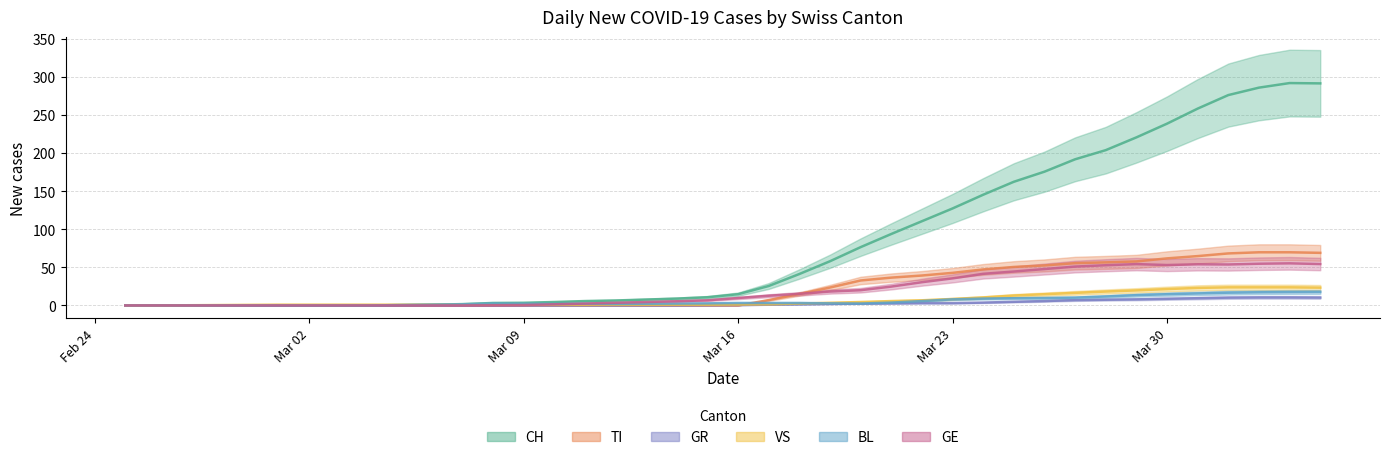

Reading left to right, transcribe all the data shown in this chart.

CH: 0.0	0.0	0.0	0.0	0.0	0.0	0.0	0.0	0.0	0.5	1.0	1.8	3.2	3.5	4.5	5.8	6.5	7.8	9.0	10.8	14.8	25.5	41.2	58.0	76.5	93.8	110.5	127.2	145.2	162.2	175.5	191.8	203.8	220.5	238.5	258.2	276.0	285.8	291.8	291.3
TI: 0.0	0.0	0.0	0.0	0.0	0.0	0.0	0.0	0.0	0.0	0.0	0.0	0.0	0.0	0.0	0.0	0.0	0.0	0.0	0.0	0.0	7.0	15.0	23.5	32.8	36.5	39.2	42.8	47.2	50.5	52.5	55.5	56.5	57.8	61.8	64.8	68.2	69.8	69.8	69.0
GR: 0.0	0.0	0.0	0.0	0.0	0.0	0.0	0.0	0.0	0.0	0.0	0.0	0.0	0.0	0.0	0.0	0.0	0.0	0.0	0.2	0.5	1.0	1.5	2.0	2.5	2.8	3.0	3.0	3.8	4.8	5.8	7.0	7.5	8.0	8.8	9.5	10.2	10.5	10.5	10.3
VS: 0.0	0.0	0.2	0.5	0.8	1.0	1.0	1.0	1.0	1.0	1.0	1.0	1.0	1.0	1.0	1.0	1.0	1.0	1.0	1.0	1.2	1.5	2.5	3.5	4.5	5.8	6.8	8.5	10.5	13.0	14.8	16.5	18.2	19.8	21.5	23.0	23.8	23.8	23.8	23.3
BL: 0.0	0.0	0.0	0.0	0.0	0.0	0.0	0.0	0.0	0.5	1.0	1.5	2.5	2.2	2.0	2.2	2.0	2.2	2.5	2.8	3.2	3.2	3.2	2.8	2.5	3.8	5.8	8.0	9.0	9.5	9.8	10.2	11.8	13.5	14.8	15.8	16.8	17.2	17.5	17.7
GE: 0.0	0.0	0.0	0.0	0.0	0.0	0.0	0.0	0.0	0.0	0.0	0.0	0.2	0.5	1.5	2.5	3.5	4.5	5.5	6.8	9.8	12.8	15.2	18.2	20.0	24.8	30.5	35.5	41.5	44.5	47.8	51.0	52.8	54.2	53.0	54.0	53.8	54.8	55.2	54.3